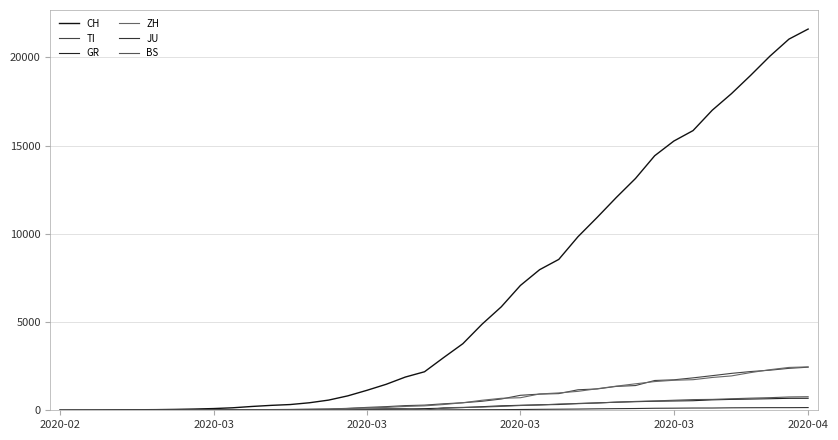

Does the chart display data point markers on the line(s)?

No